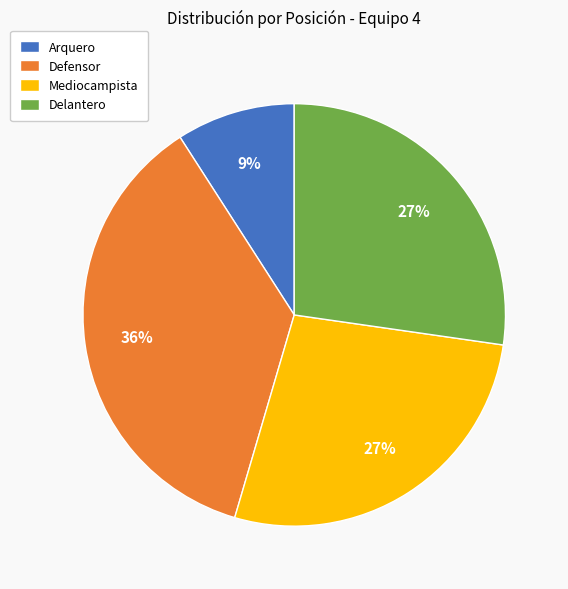

Which category has the smallest portion of the pie?

Arquero